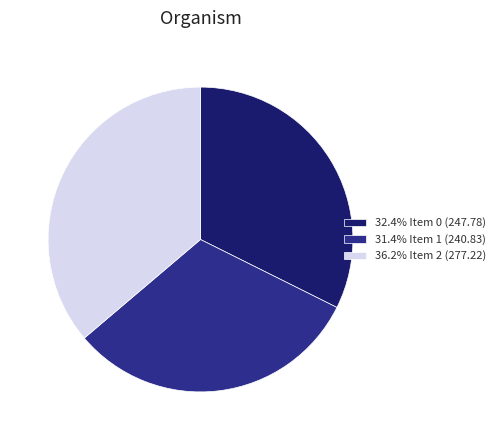

Do 32.4% Item 0 (247.78) and 31.4% Item 1 (240.83) together represent more than half of the pie?

Yes